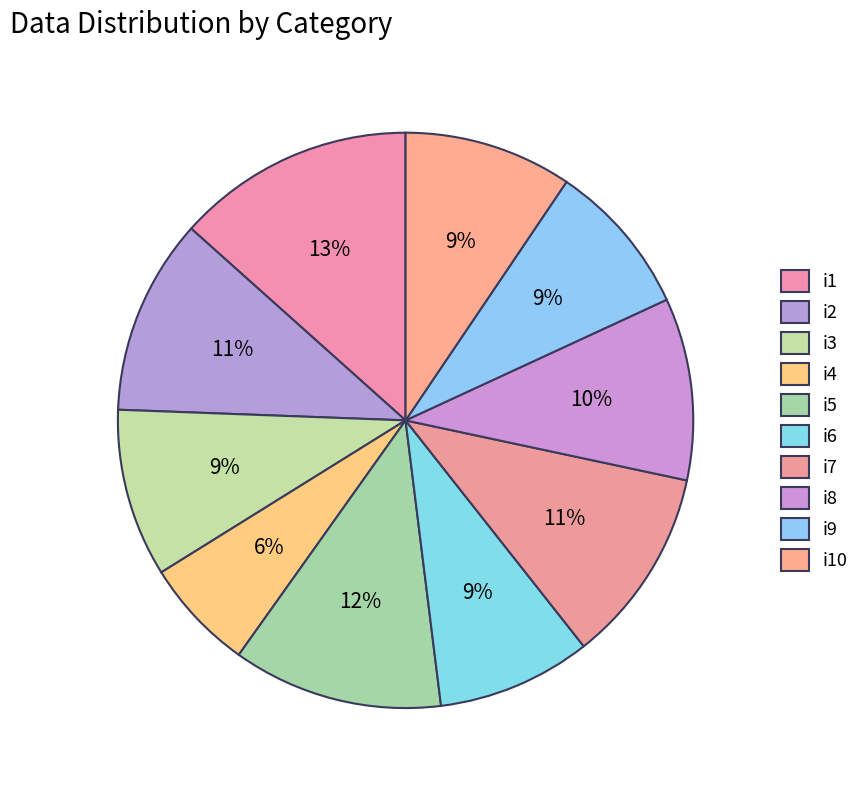

To the nearest percent, what is the combined percentage of i6 and i2?

20%